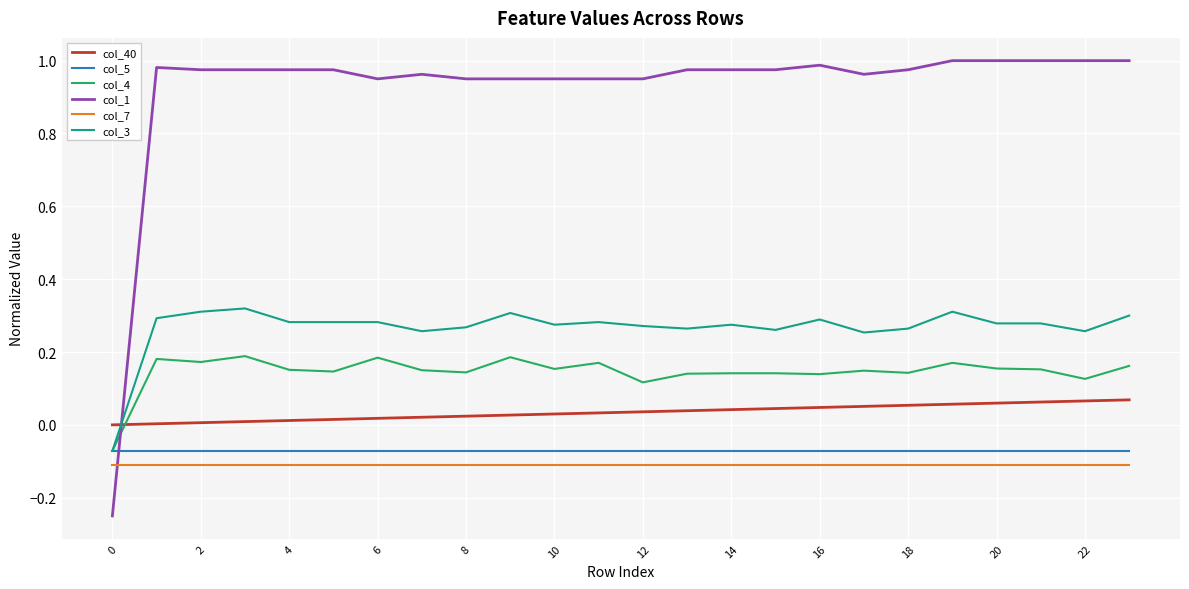

What are all the series names shown in the legend?

col_40, col_5, col_4, col_1, col_7, col_3